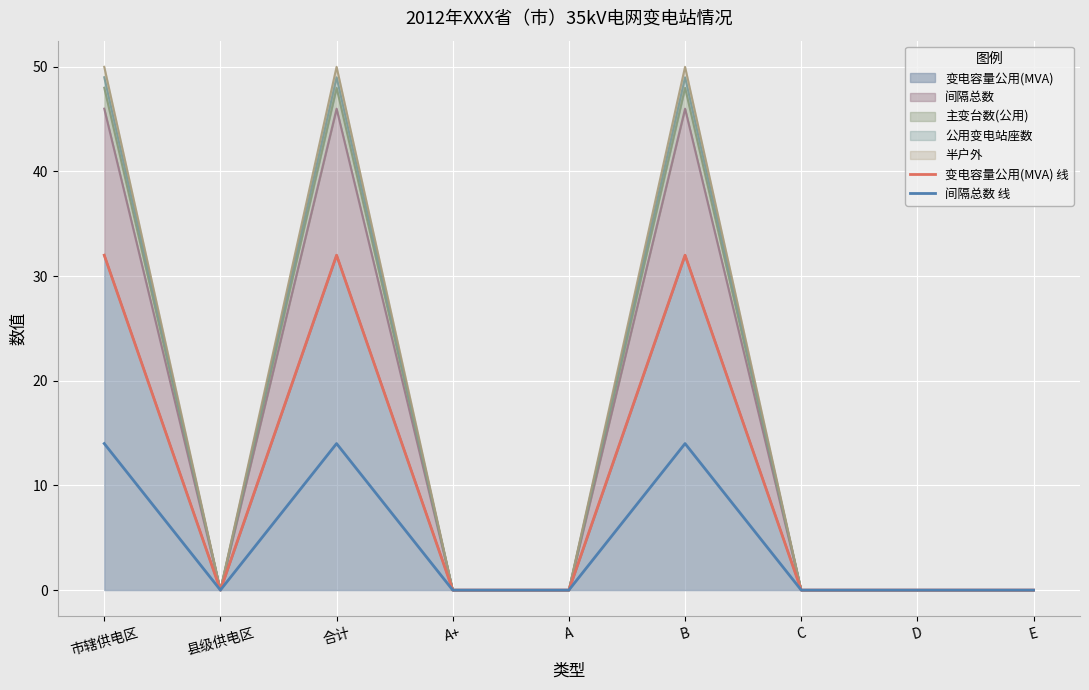

True or false: 间隔总数 线 has more than 2 points higher than both neighbors.

False